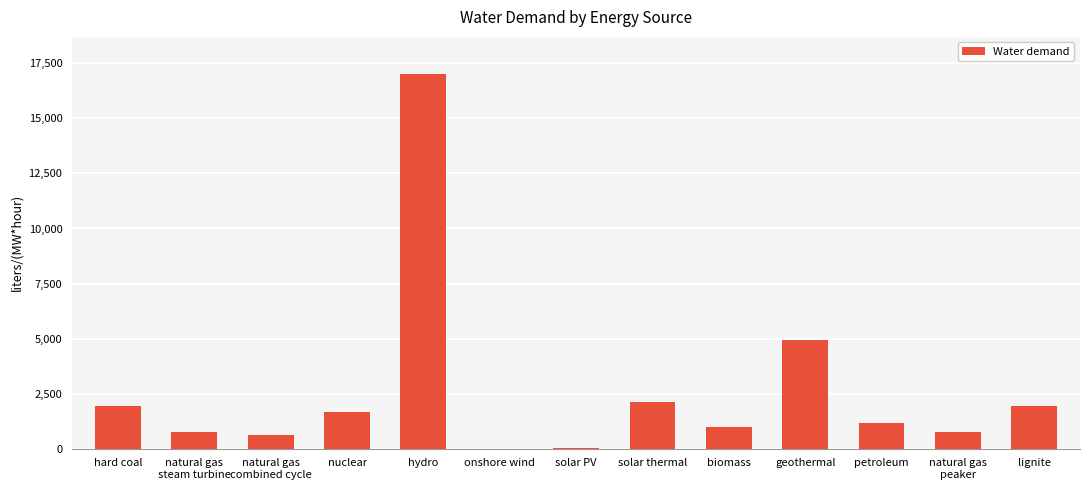

The chart shows a value of 1910.5 at petroleum. True or false?

False